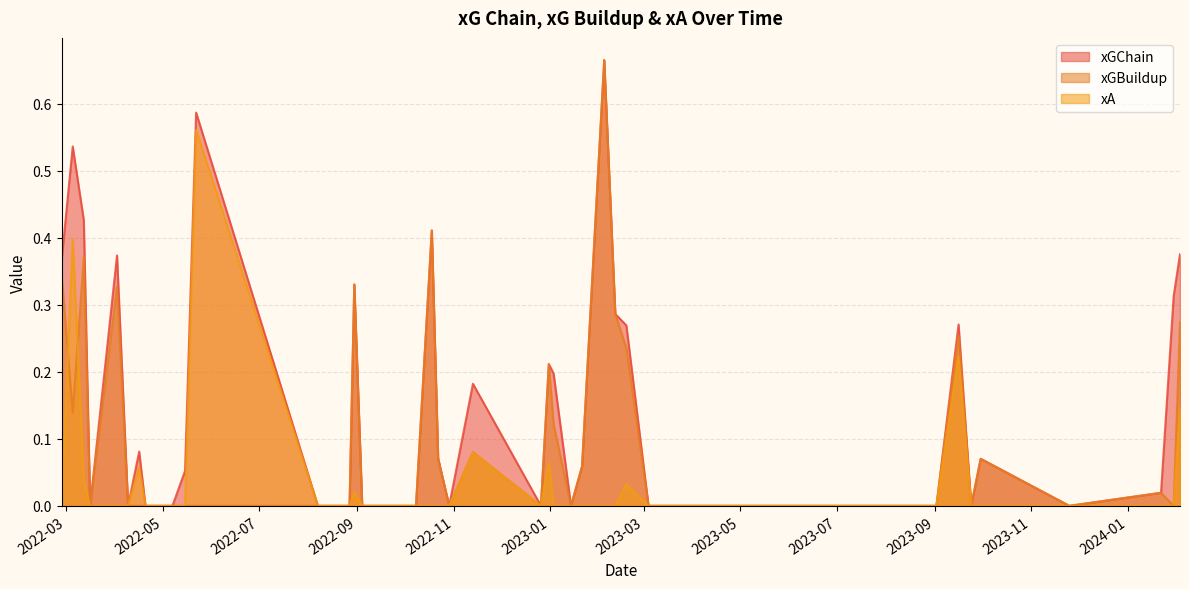

What is the sum of the xGBuildup values at 2022-08-27 and 2023-02-11?

0.3